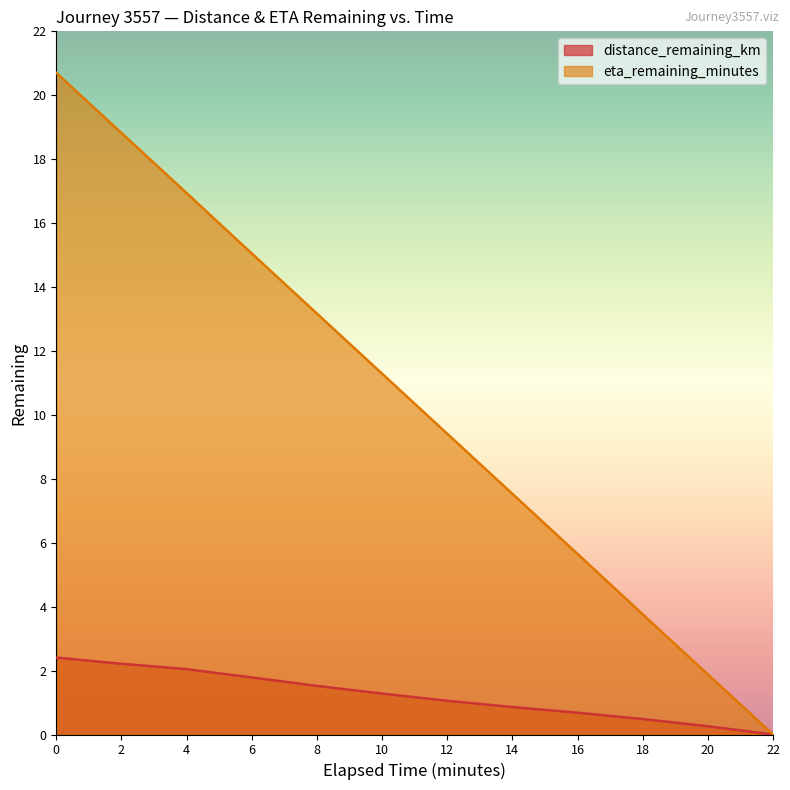

Rank the categories by distance_remaining_km value from lowest to highest.

22.0, 20.0, 18.0, 16.0, 14.0, 12.0, 10.0, 8.0, 6.0, 4.0, 2.0, 0.0